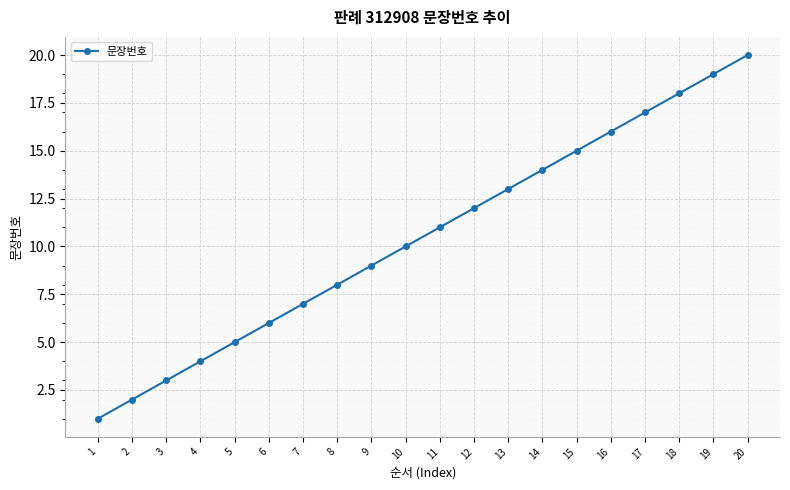

At which label is the value closest to 10?

10